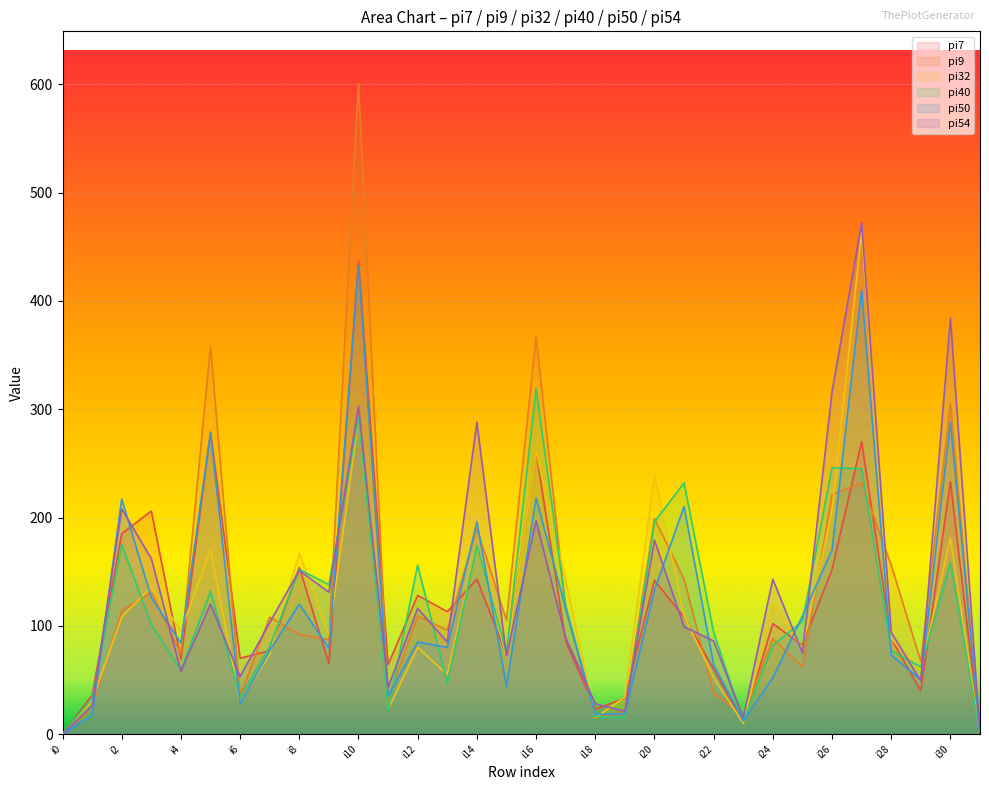

What is the value of the pi7 point at the 12th from the left?

64